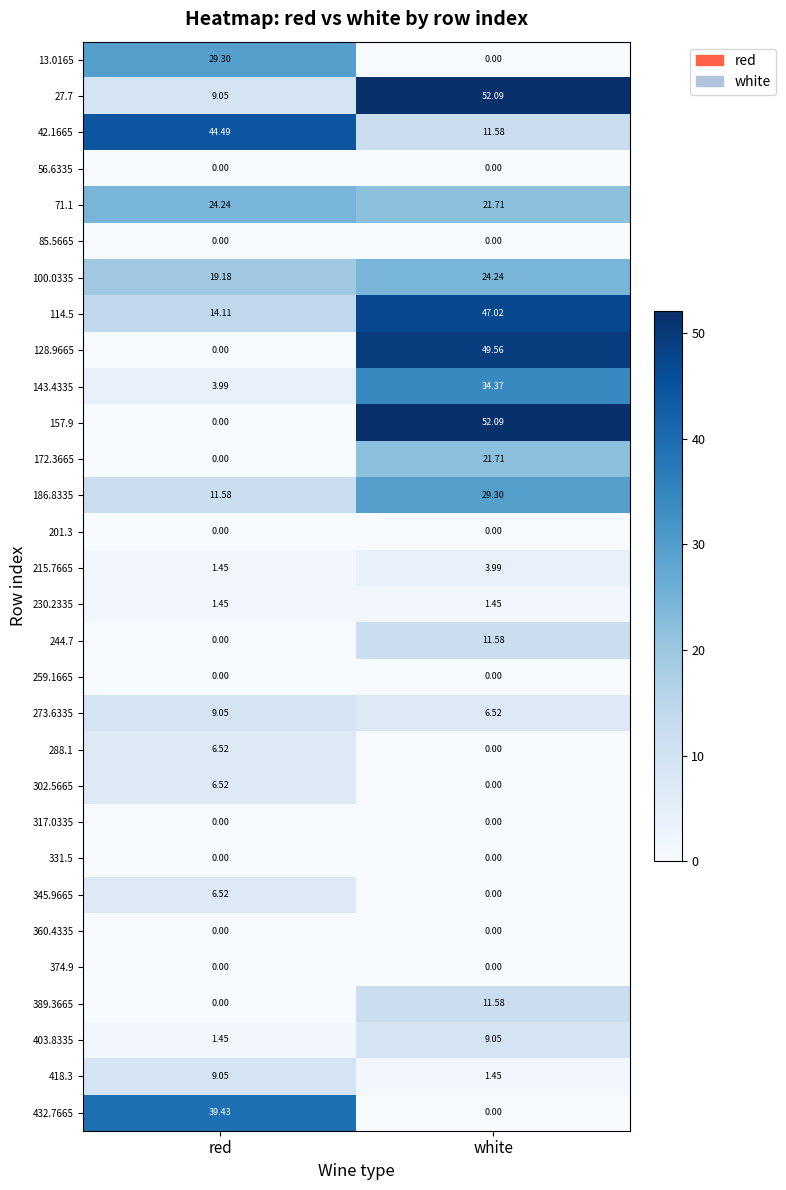

Where is 403.8335 nearest to the value 5?

red